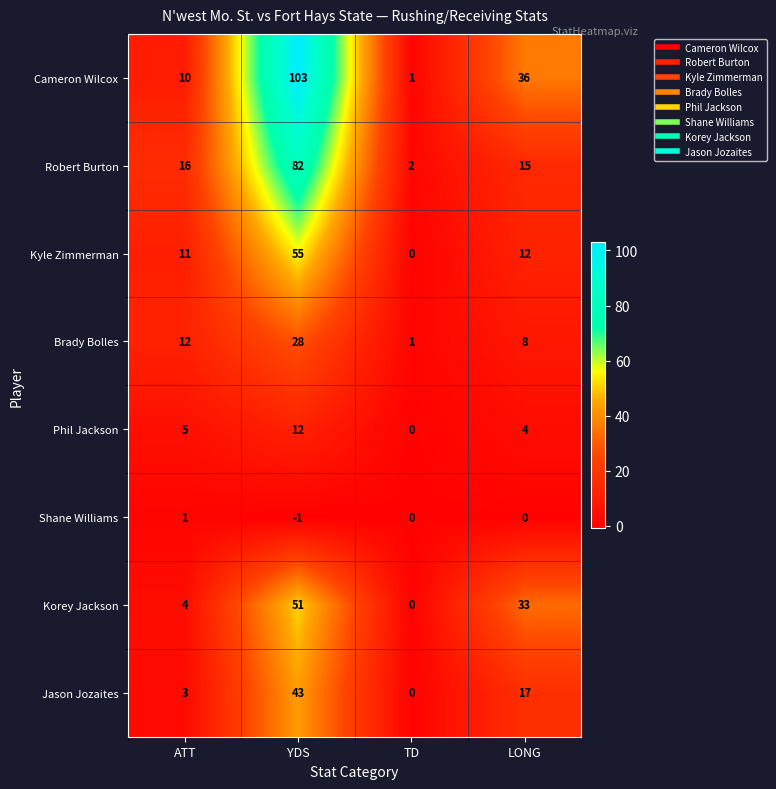

At how many categories does at least one series exceed 55?

1